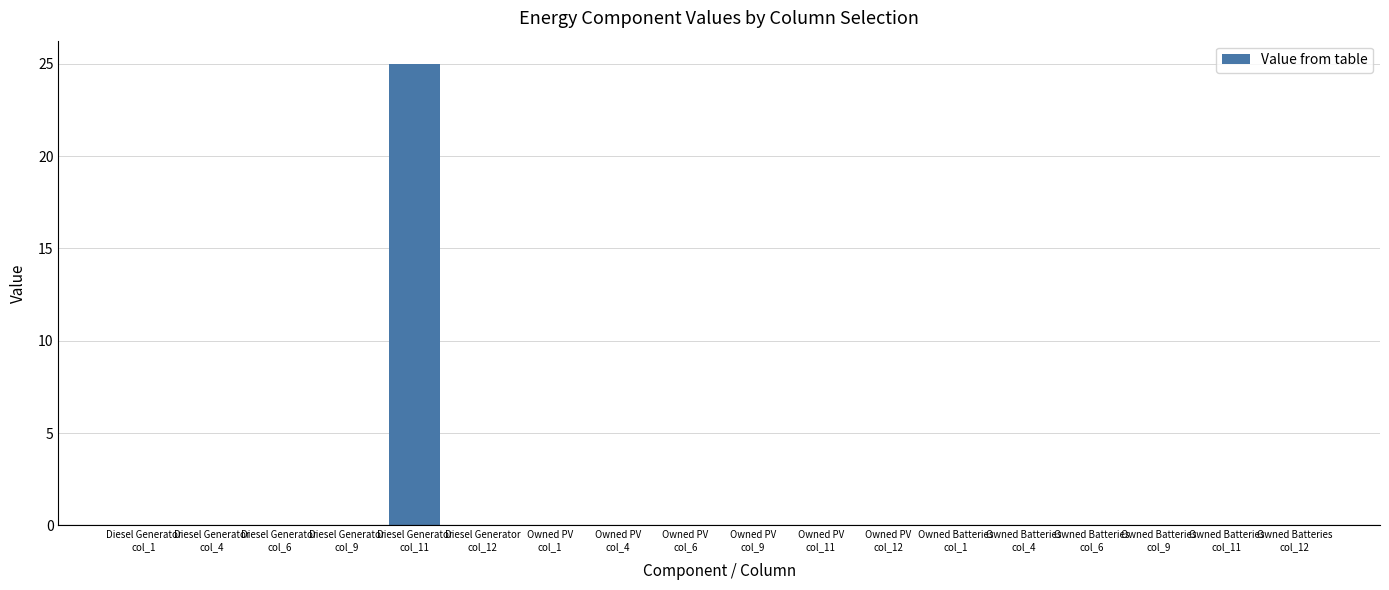

What is the greatest value displayed?

25